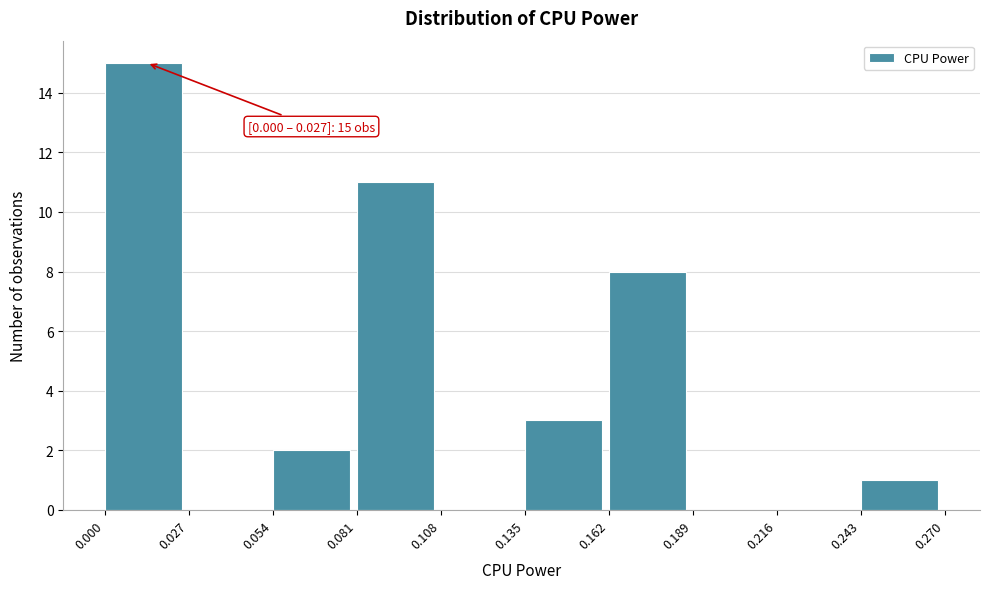

Over which range of the x-axis is the bar tallest?

0.000 to 0.027